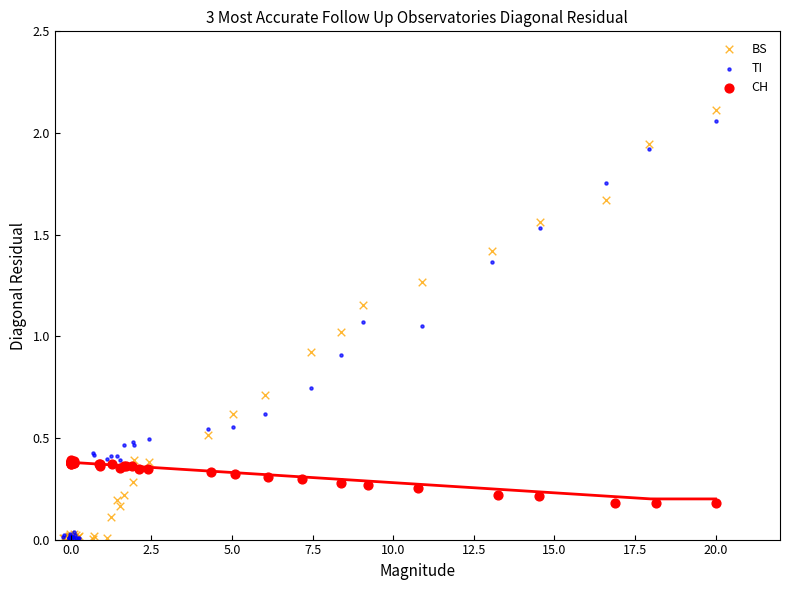

Which series has the widest spread of Y values?

BS